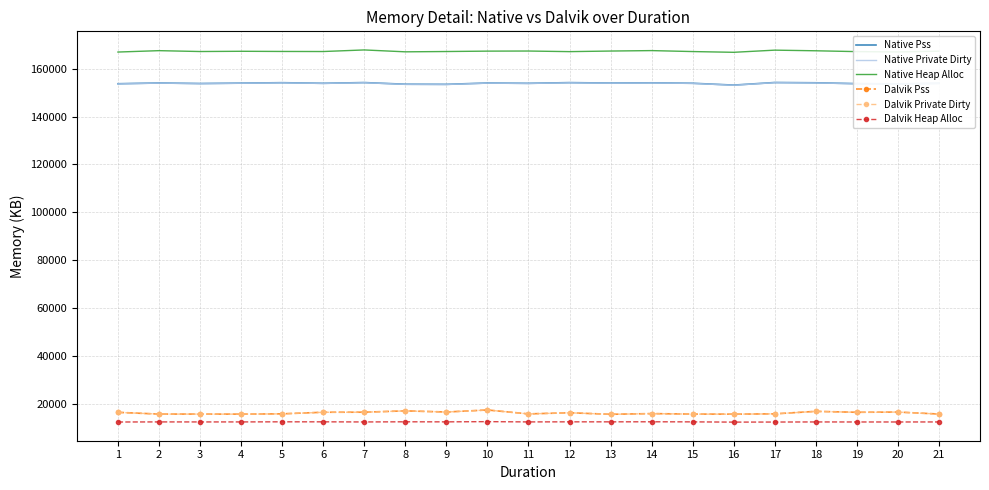

What is the difference between the highest and lowest values at 16?

154655